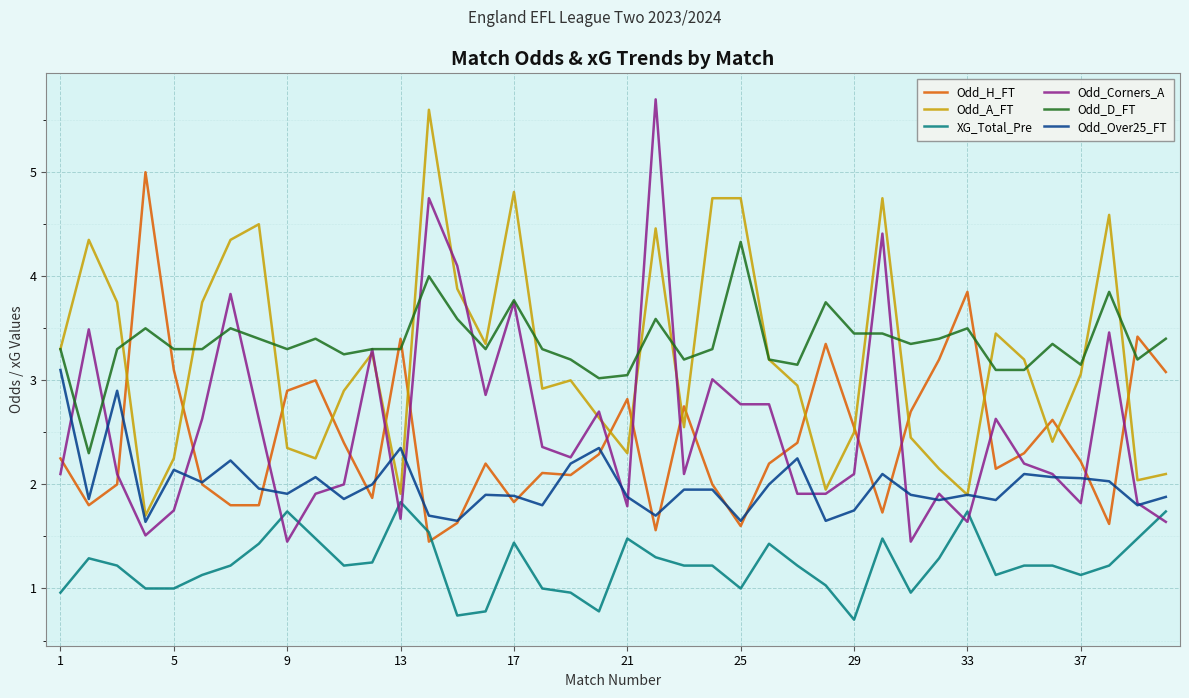

What is the maximum value shown in the chart?

5.7